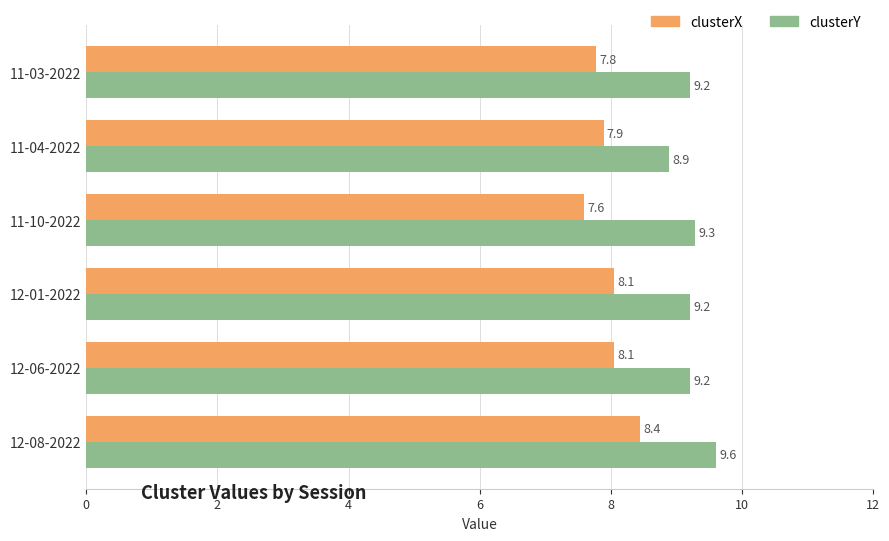

At how many categories does at least one series exceed 8?

6